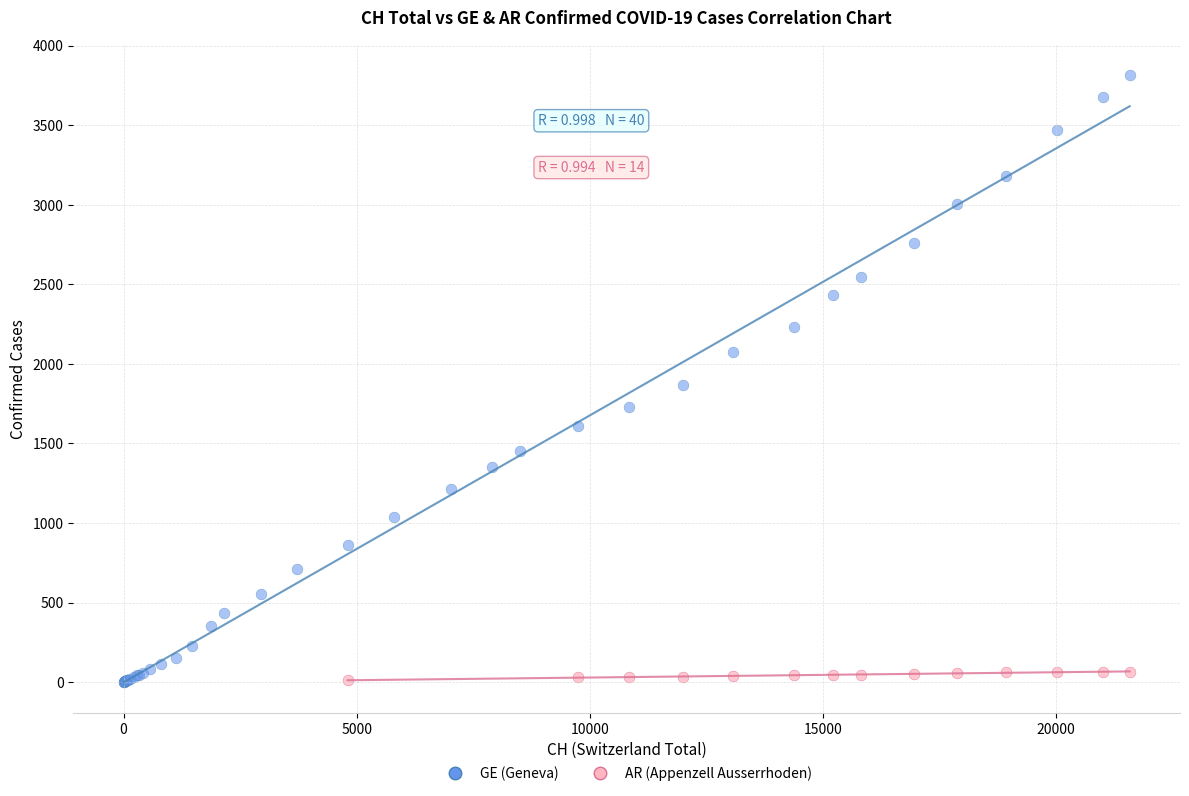

Which series has the largest Y range (max minus min)?

GE (Geneva)